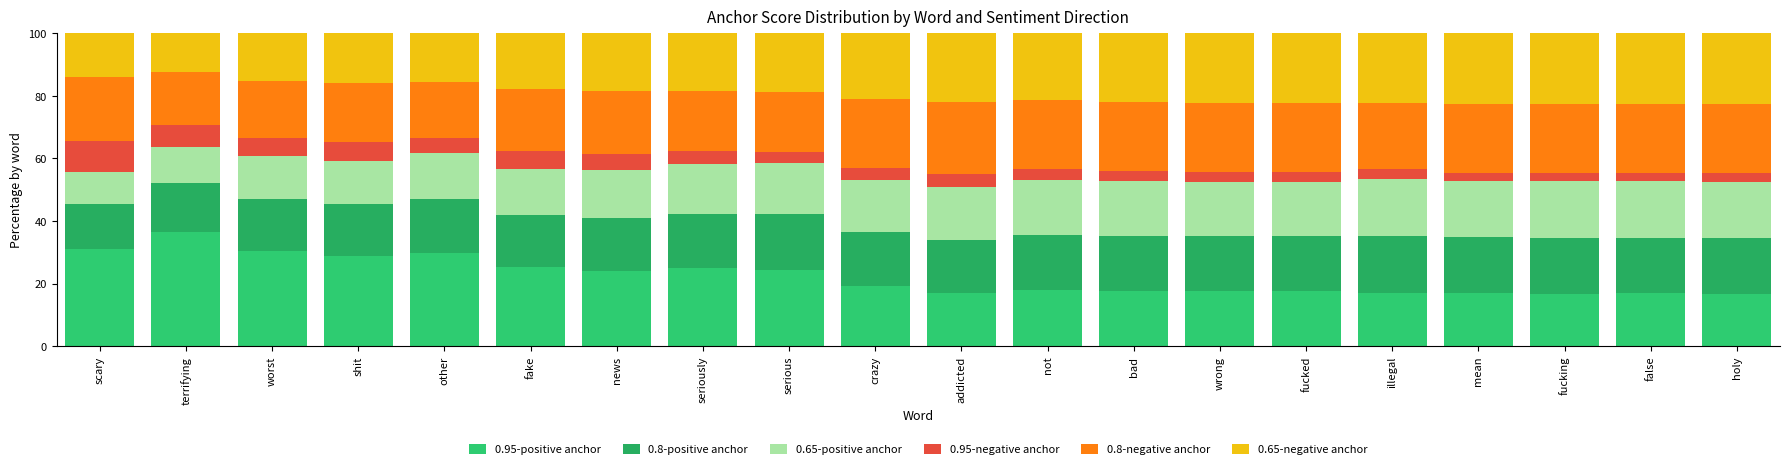

What is the label of the 13th bar from the left?

bad